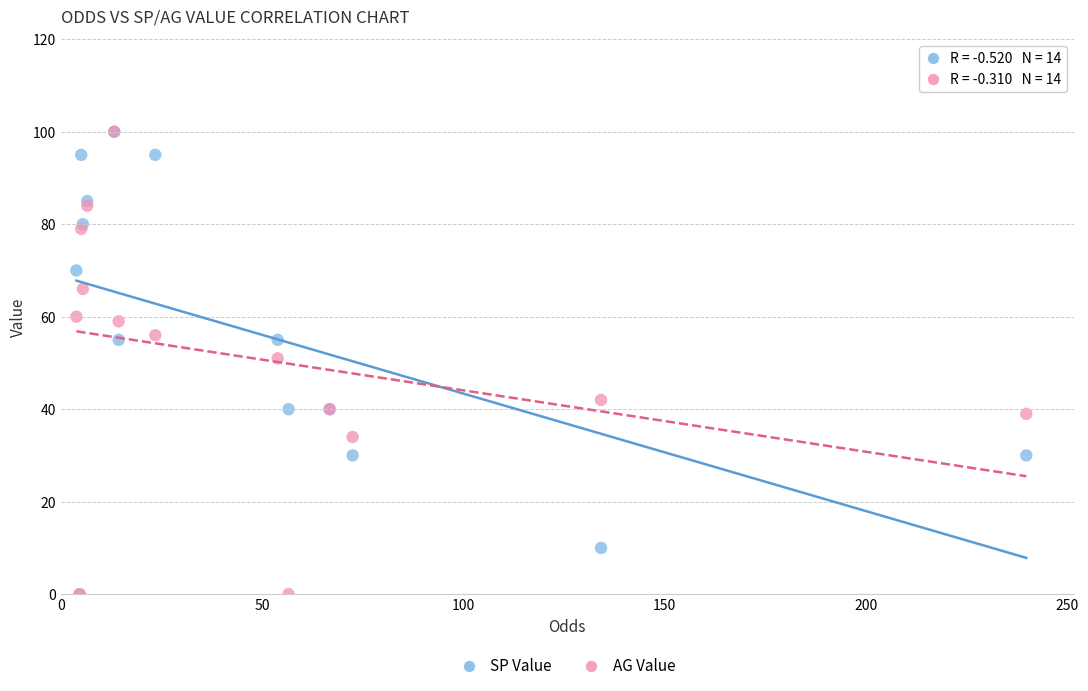

What are all the series names shown in the legend?

SP Value, AG Value